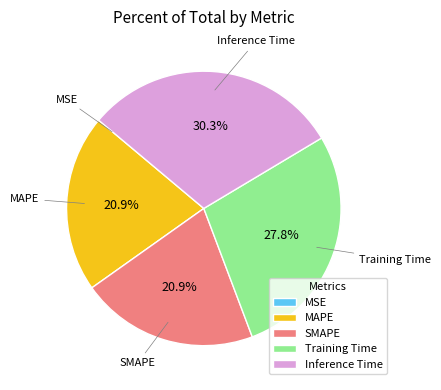

Does any single category account for the majority?

No